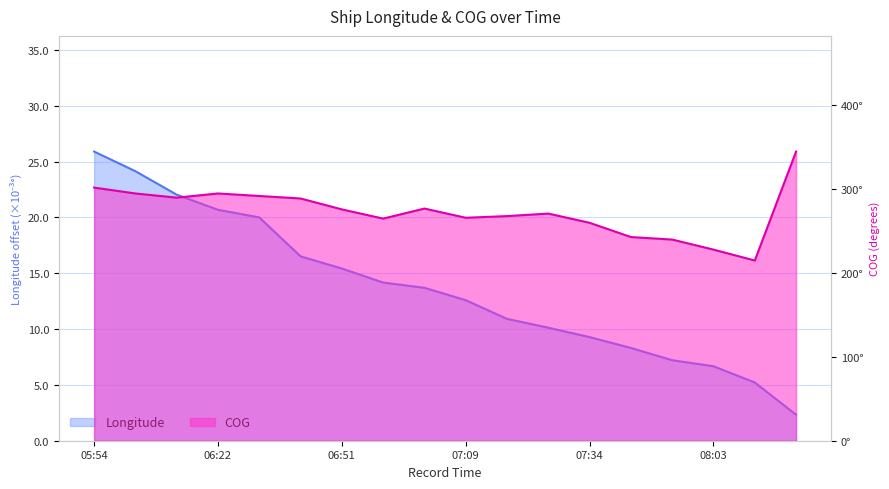

Rank the categories by COG value from highest to lowest.

08:54, 05:54, 06:03, 06:22, 06:26, 06:15, 06:45, 07:02, 06:51, 07:27, 07:20, 07:09, 06:58, 07:34, 07:43, 07:55, 08:03, 08:28